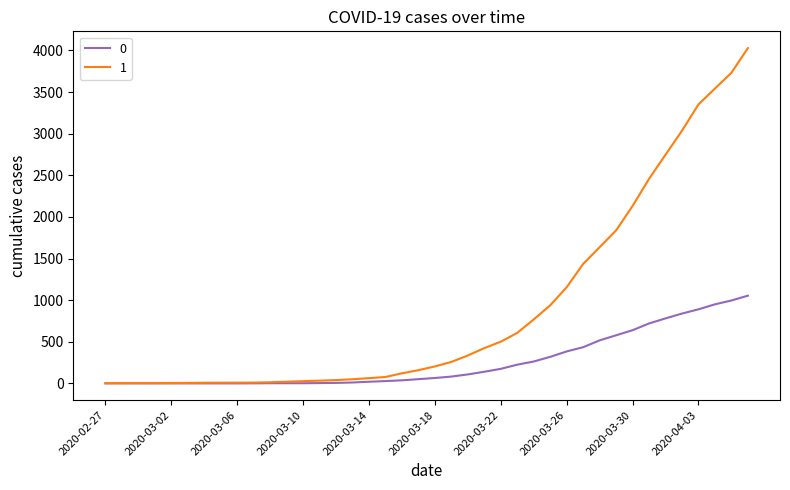

Rank the series by their maximum value, from highest to lowest.

1, 0